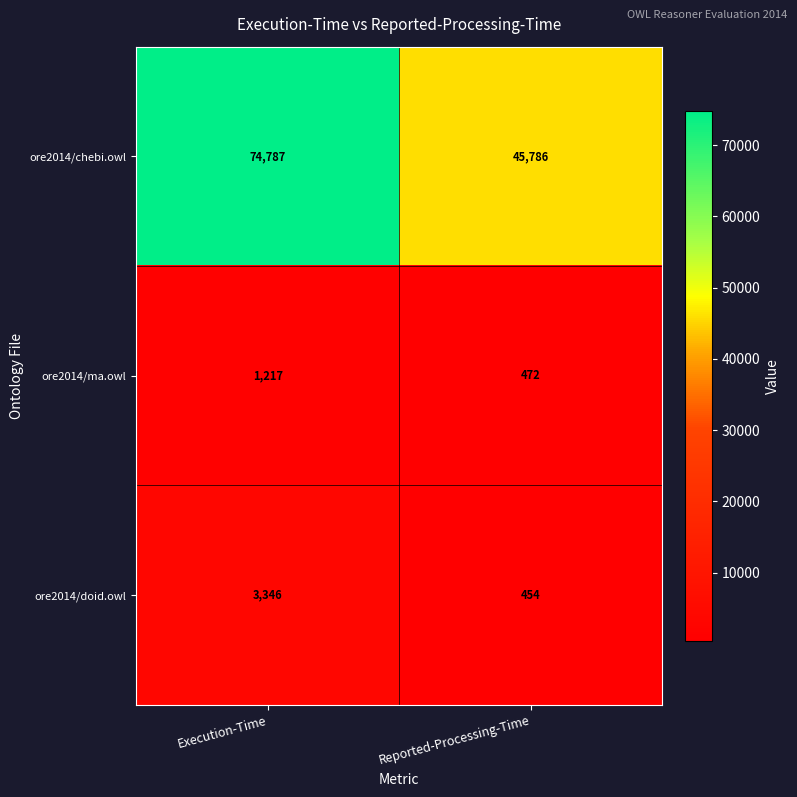

Is the value of ore2014/doid.owl at Reported-Processing-Time greater than the value of ore2014/ma.owl at Execution-Time?

No